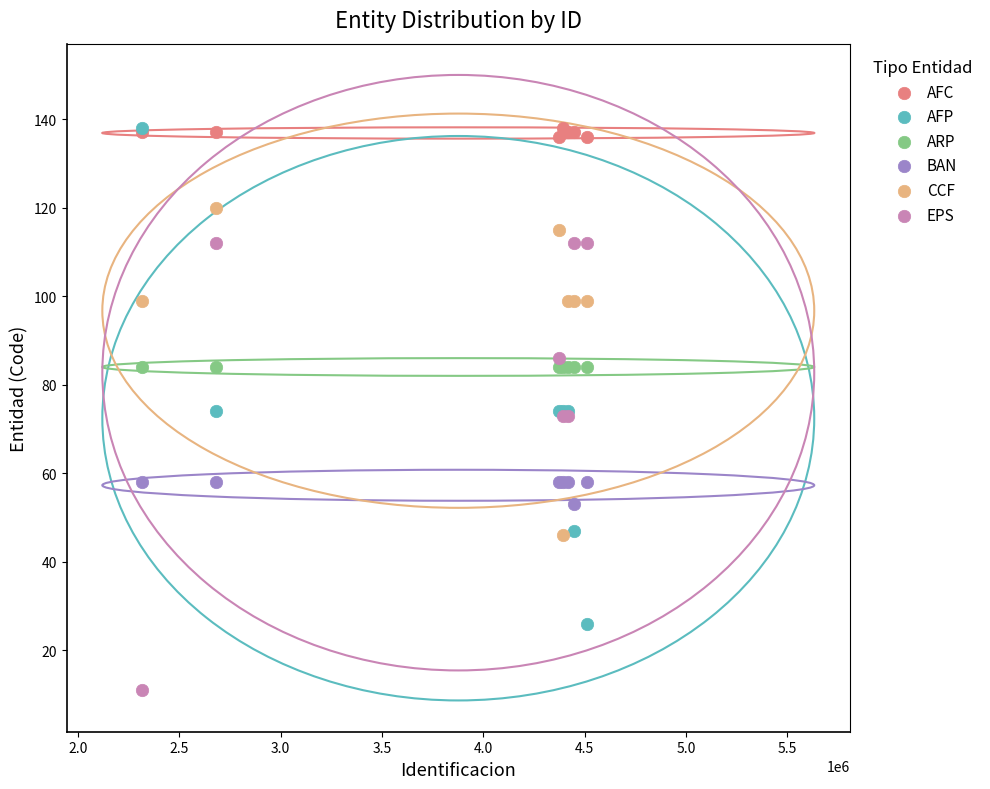

What are all the series names shown in the legend?

AFC, AFP, ARP, BAN, CCF, EPS